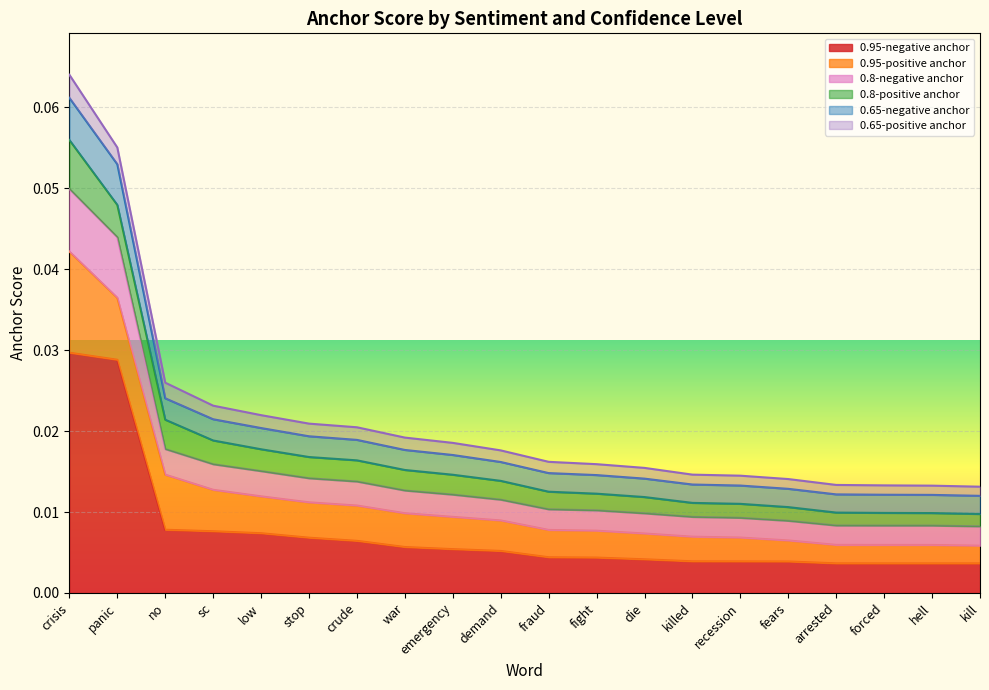

At which category is the sum across all series the highest?

crisis